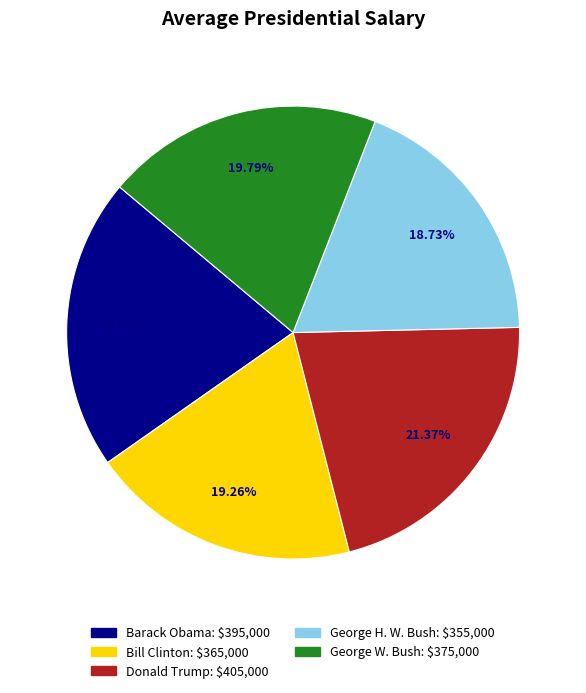

True or false: George W. Bush accounts for 34% of the total.

False